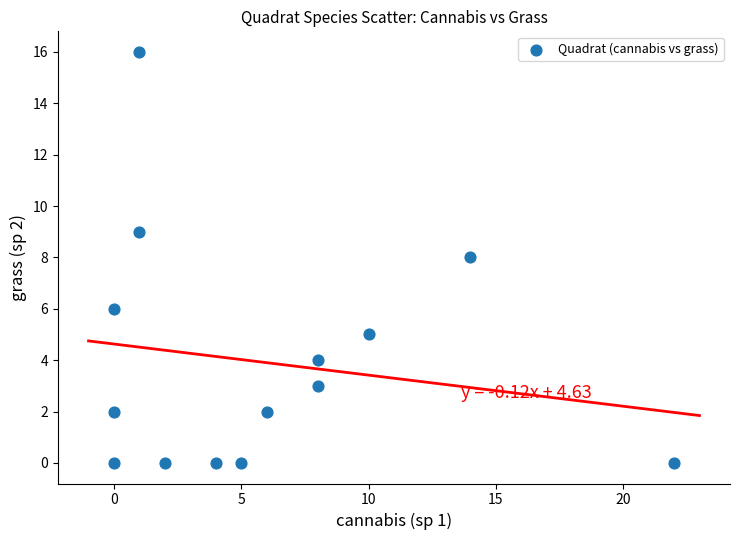

What is the range of X values (max minus min)?

22